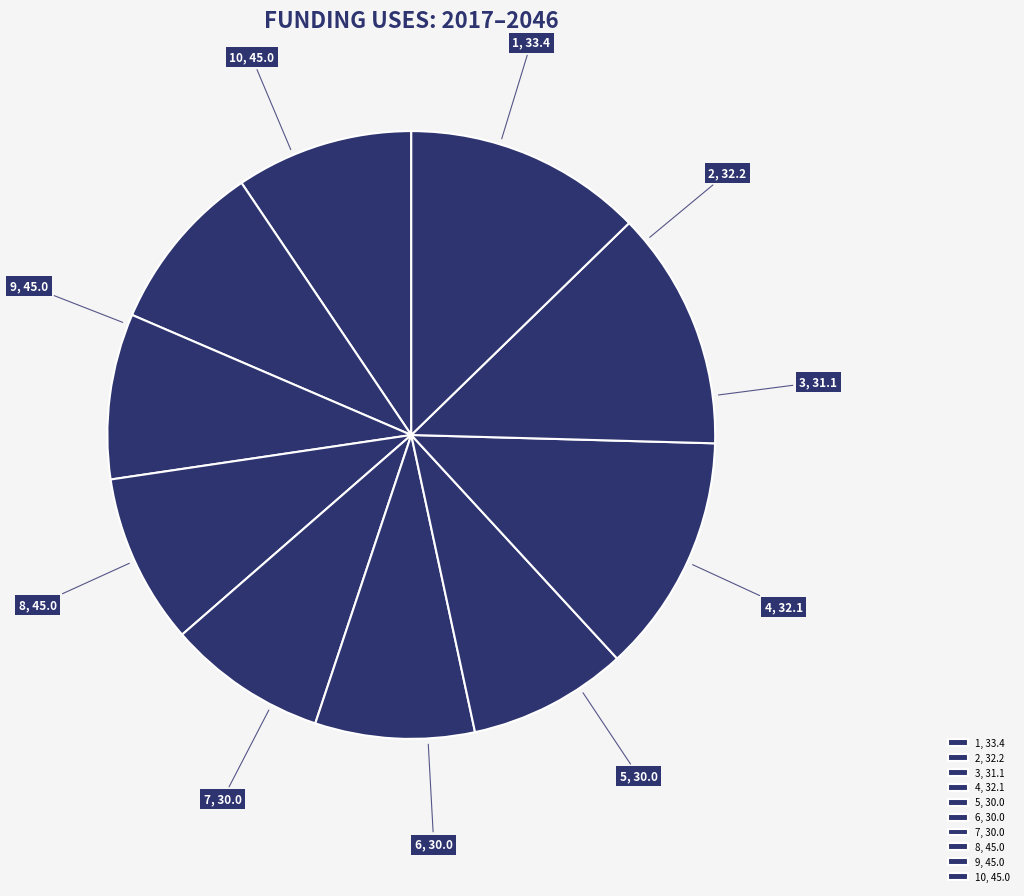

How many segments does this pie chart have?

10